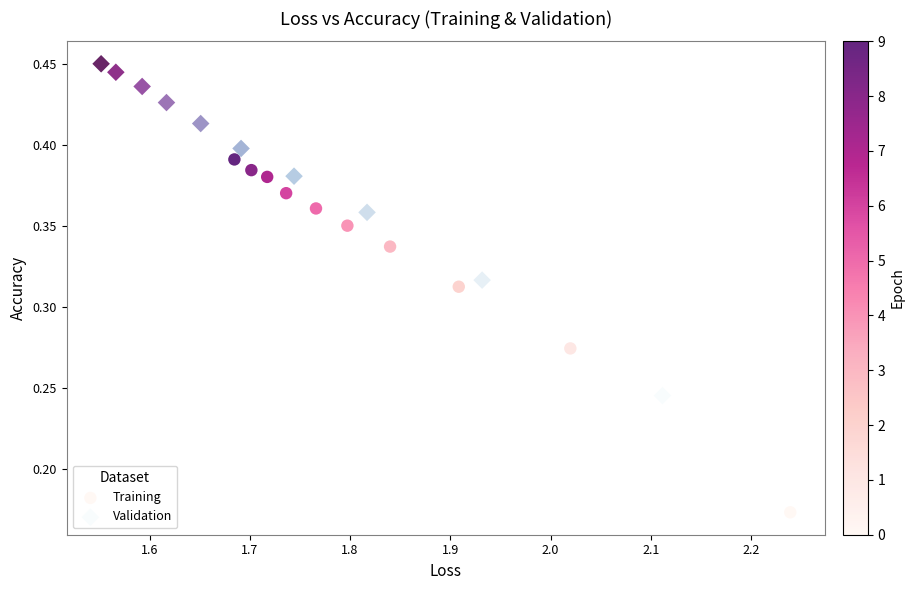

Which series contains the highest Y value?

Validation